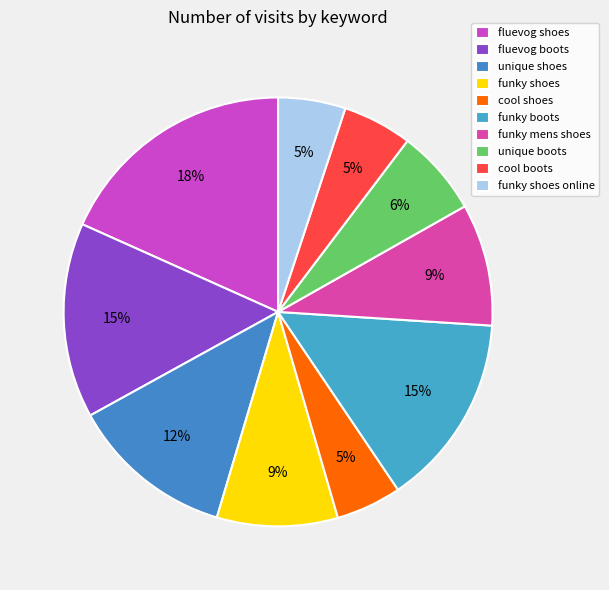

What is the smallest slice in the pie chart?

cool shoes